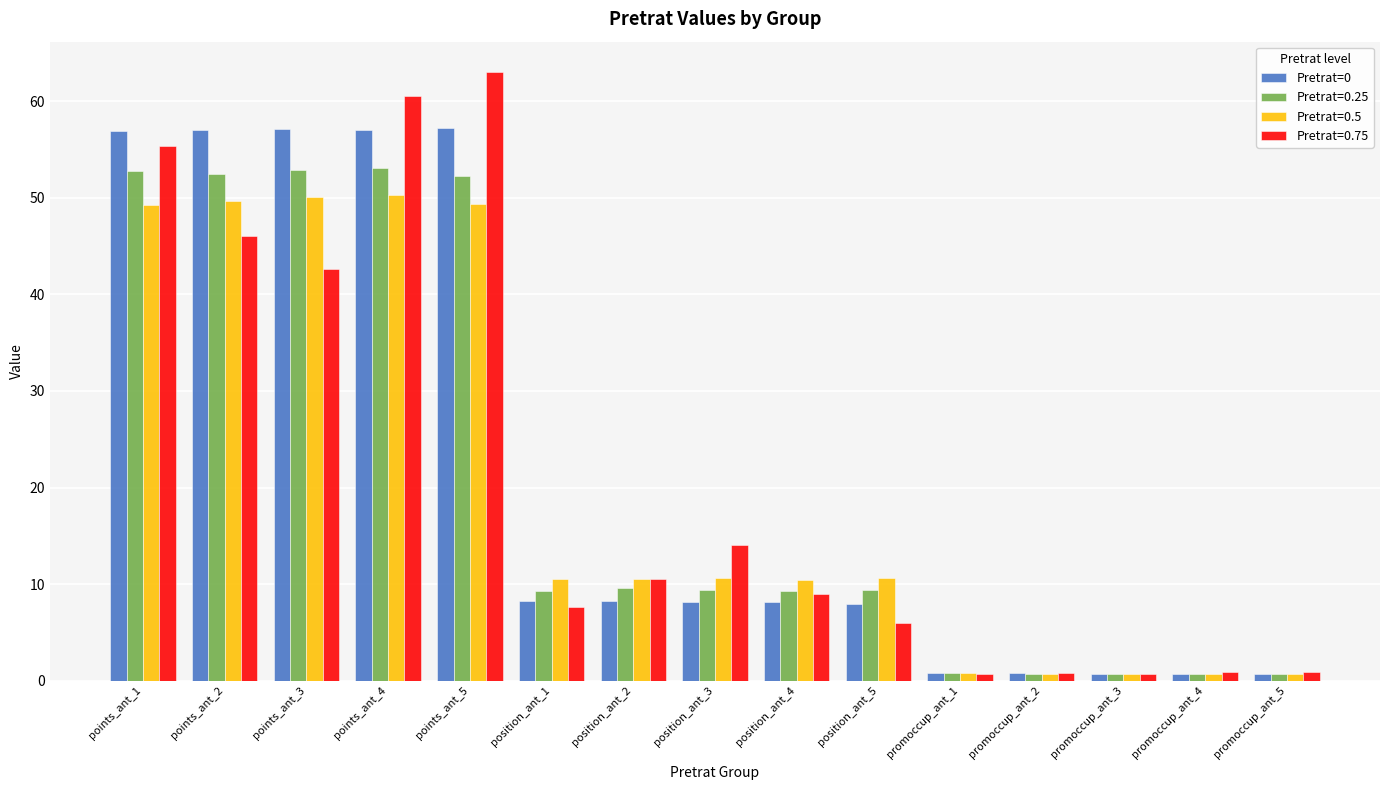

What is the difference between the maximum and minimum values in the Pretrat=0 series?

56.5